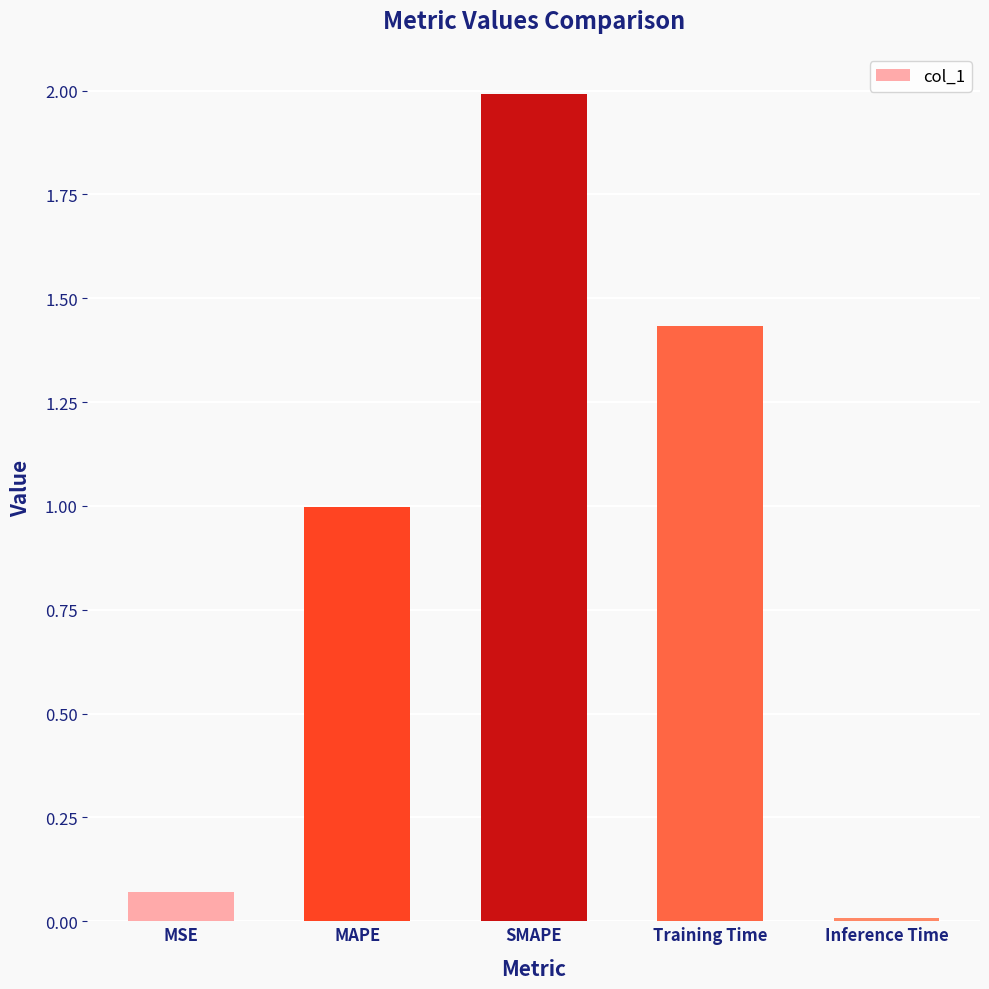

What position from the left is Training Time?

4